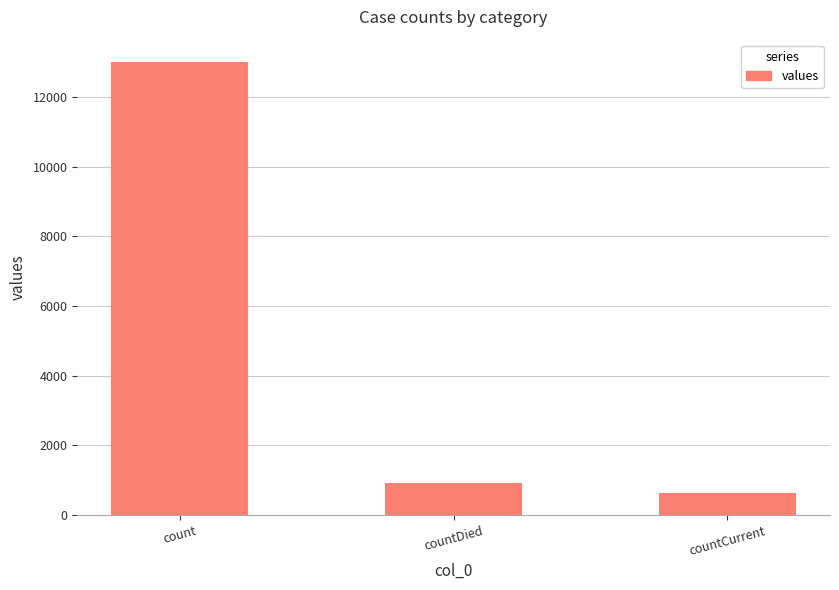

True or false: the data shows 12992 at count.

True